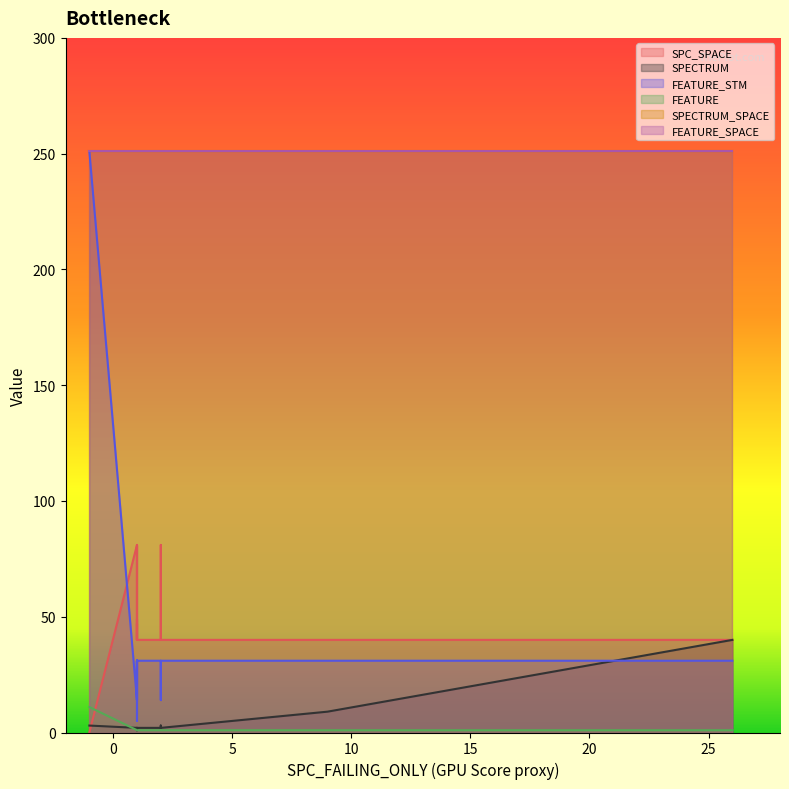

Reading right to left, what are all the values shown in this chart?

SPC_SPACE: 0	47	40	40	40	40	40	40	40	81	40	40	40	40	40	40	40	49	81	81
SPECTRUM: 3	2	2	4	2	1	2	3	3	1	2	3	9	2	2	40	1	2	3	2
FEATURE_STM: 251	5	31	31	31	31	31	31	31	14	31	31	31	31	31	31	31	14	14	14
FEATURE: 11	1	1	1	1	1	1	1	1	1	1	1	1	1	1	1	1	1	1	1
SPECTRUM_SPACE: 251	251	251	251	251	251	251	251	251	251	251	251	251	251	251	251	251	251	251	251
FEATURE_SPACE: 251	251	251	251	251	251	251	251	251	251	251	251	251	251	251	251	251	251	251	251